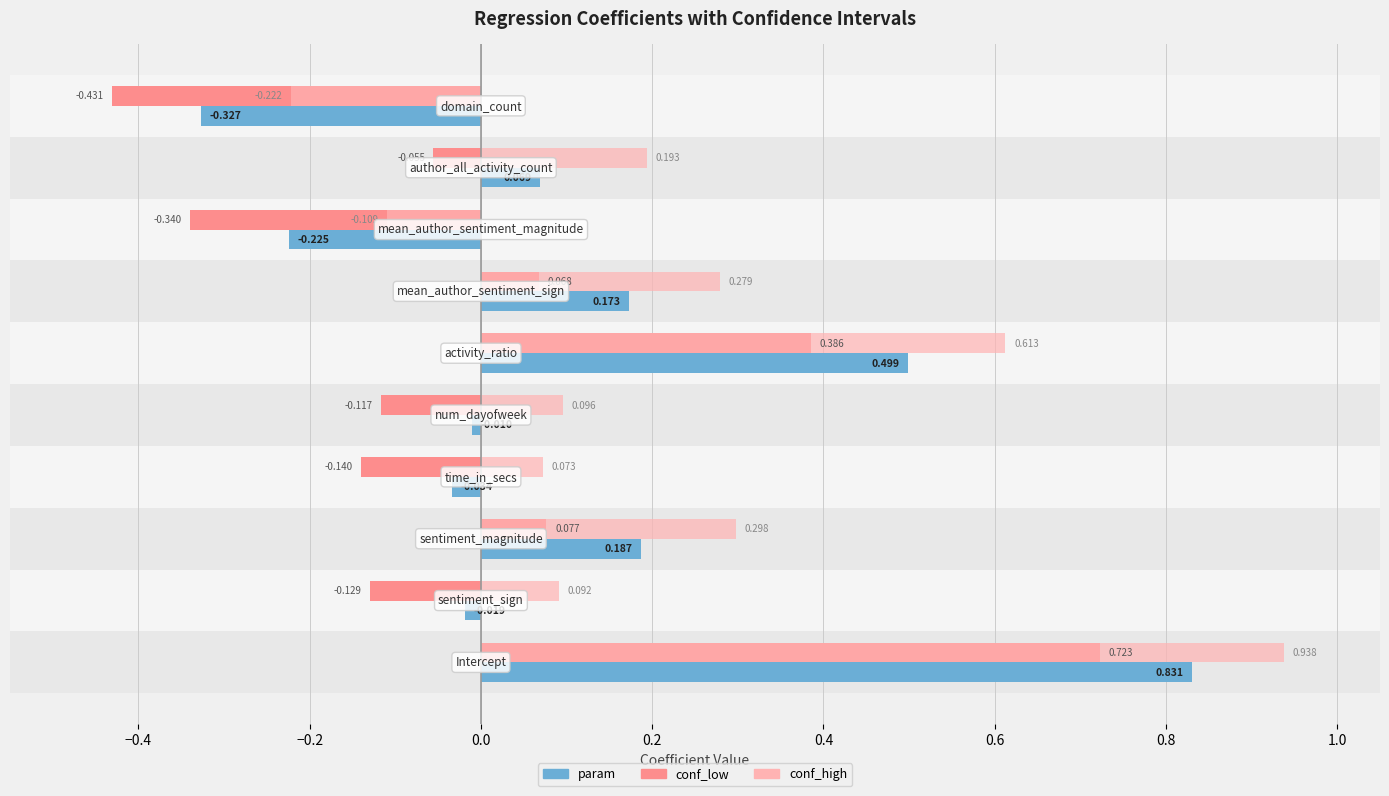

True or false: conf_low has a value of -0.6 at 1.2.

False